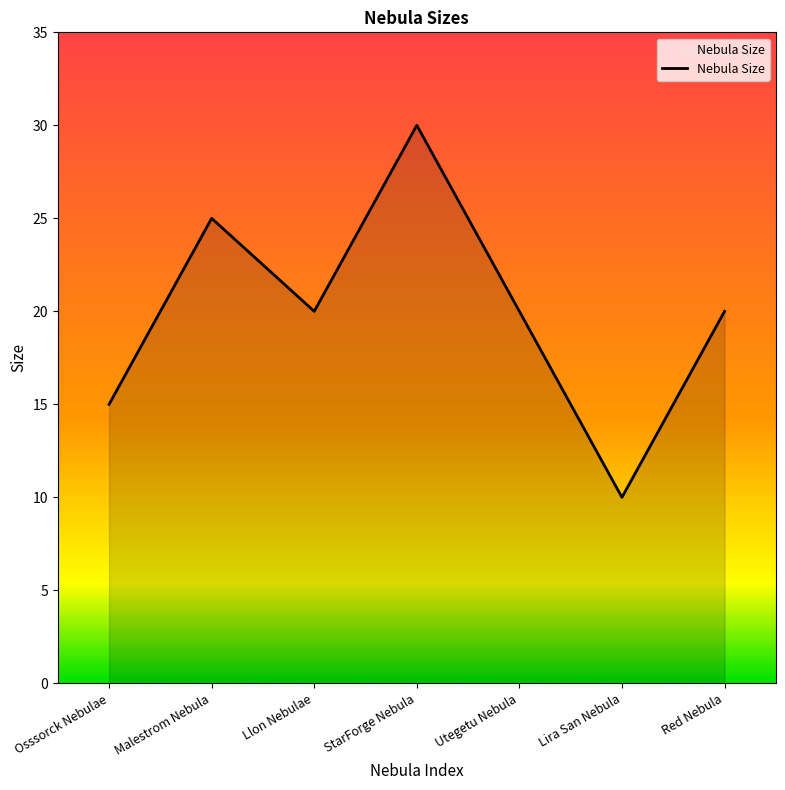

How many lines are shown in the chart?

1